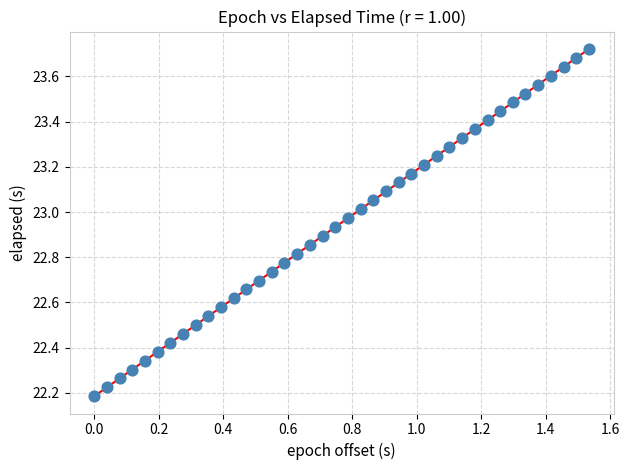

What is the range of X values (max minus min)?

1.5